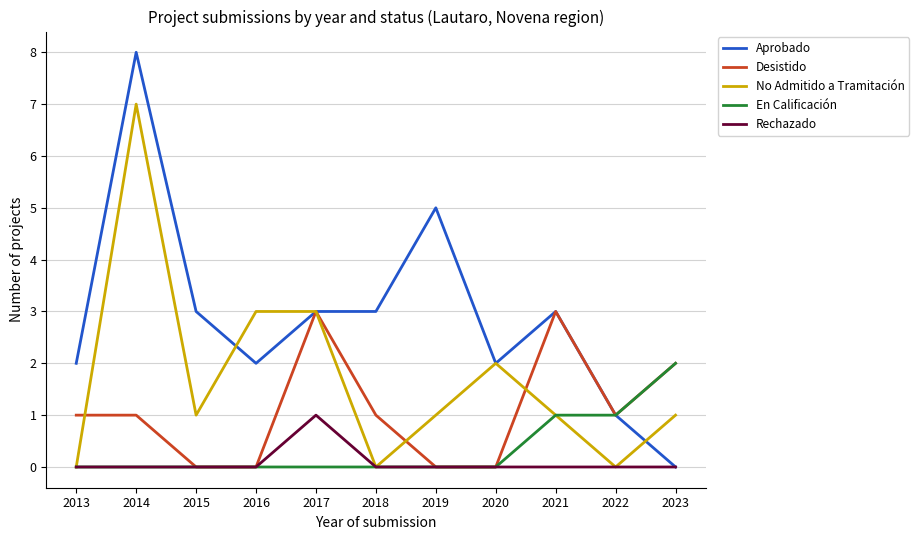

Rank the series by their maximum value, from highest to lowest.

Aprobado, No Admitido a Tramitación, Desistido, En Calificación, Rechazado